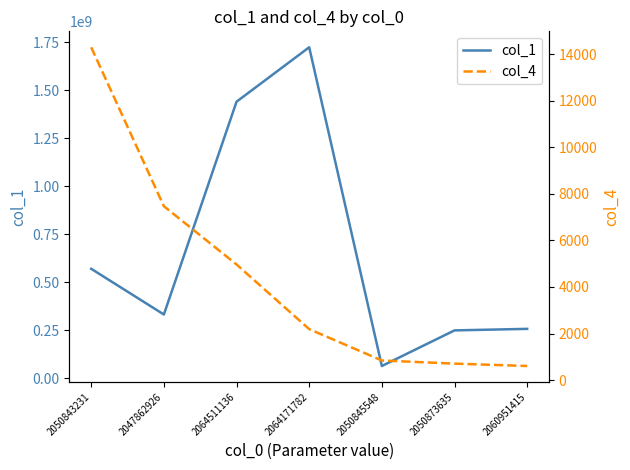

True or false: col_1 and col_4 intersect in this chart.

False